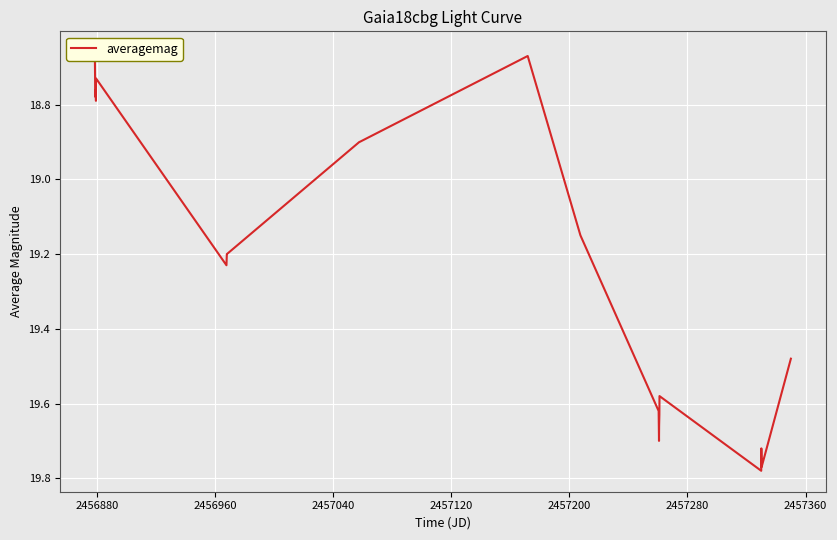

The value at 2456880 is 18.7. True or false?

True